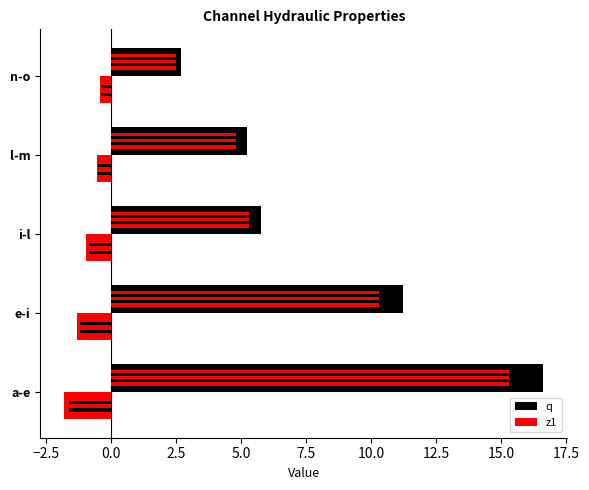

At how many categories does at least one series exceed 12?

1